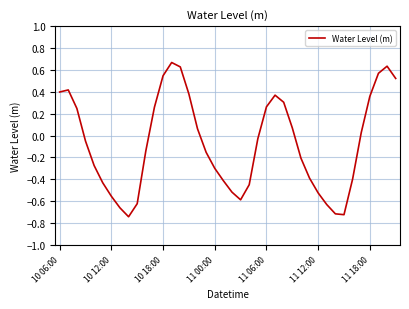

Where does the data first go above 0?

10 06:00